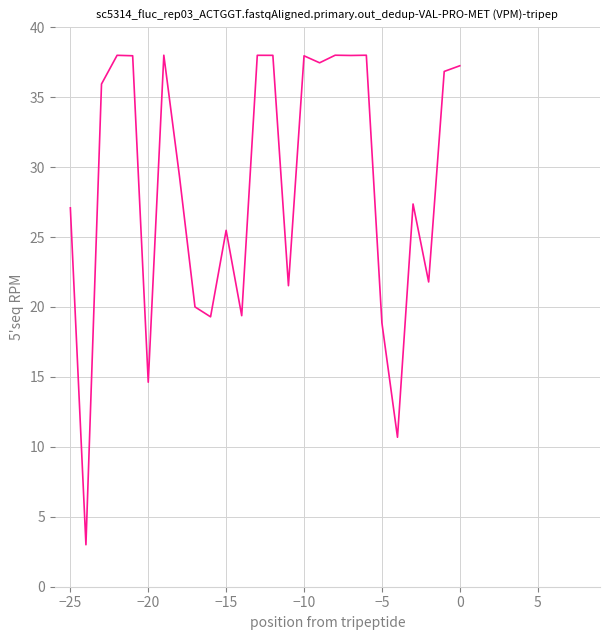

What is the minimum value shown in the chart?

3.0